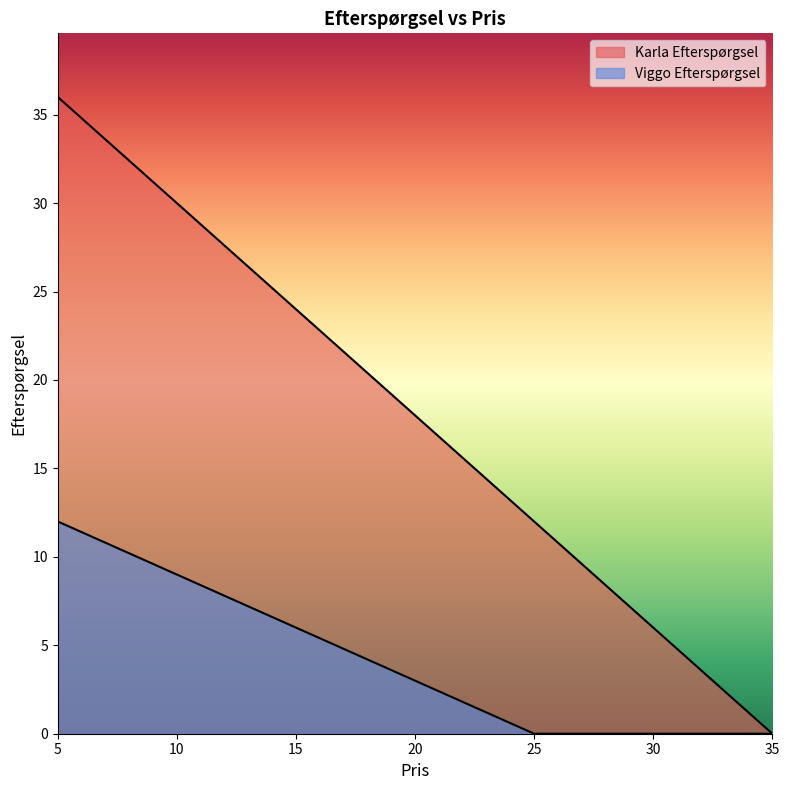

Reading left to right, what are all the values shown in this chart?

Karla Efterspørgsel: 36	30	24	18	12	6	0
Viggo Efterspørgsel: 12	9	6	3	0	0	0